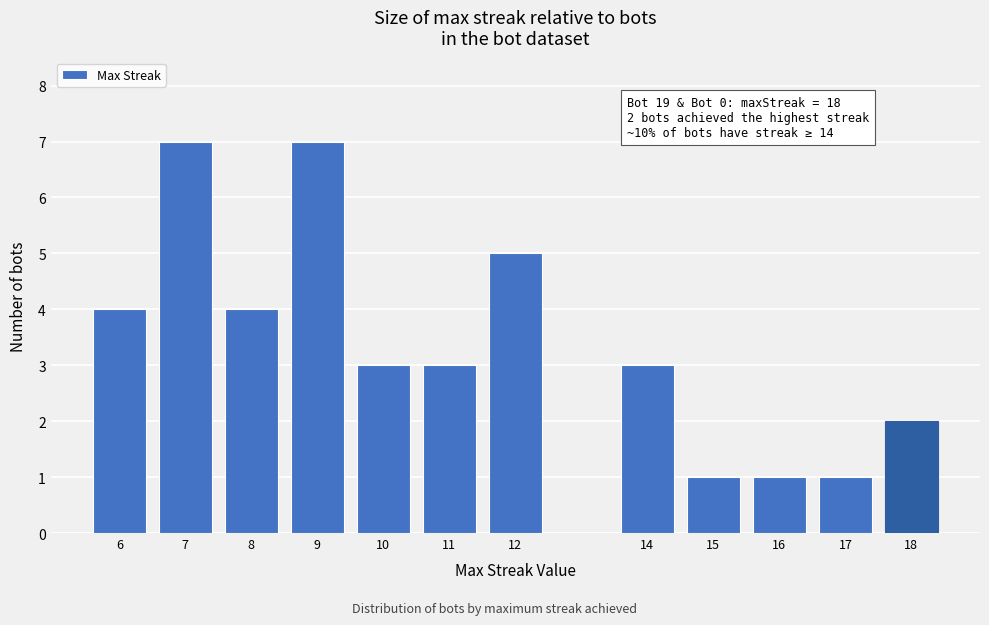

Reading right to left, list all the values displayed in this chart.

2	1	1	1	3	5	3	3	7	4	7	4